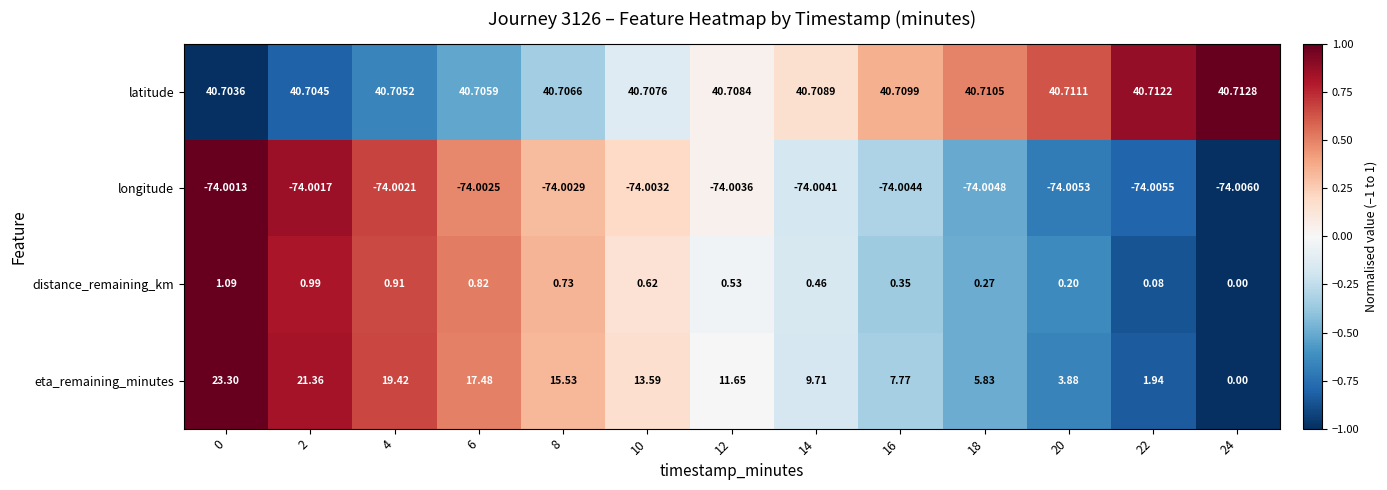

Which series changed the most between 20 and 22?

eta_remaining_minutes